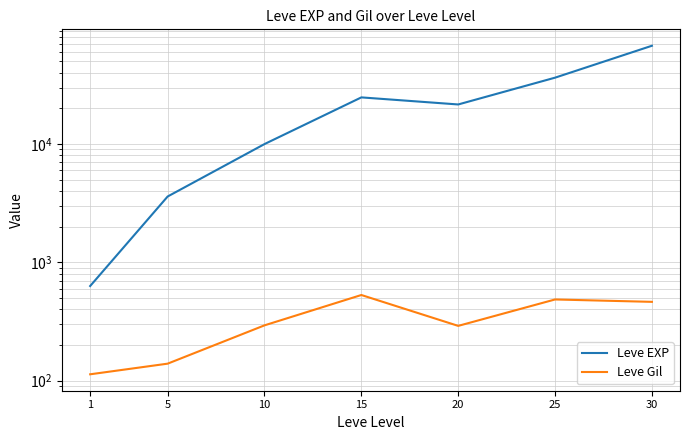

How many data points in Leve Gil are above 293?

3